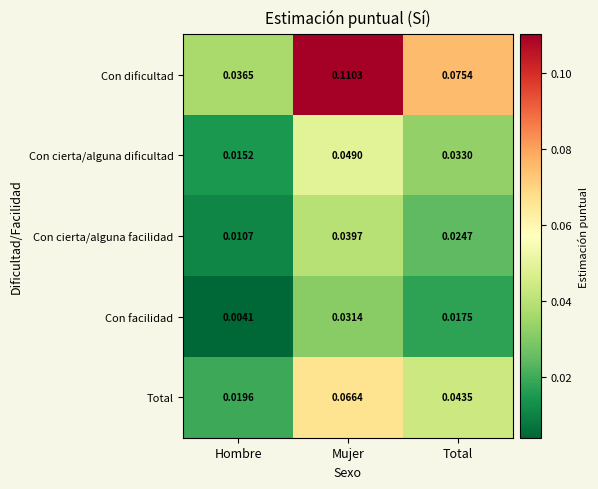

Which series has the widest spread of values?

Con dificultad